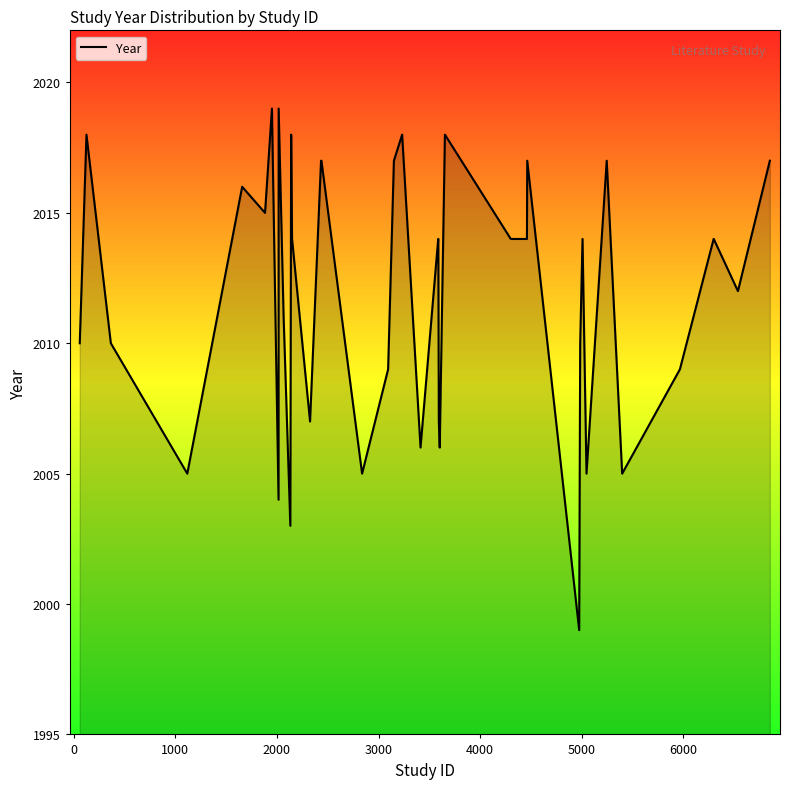

What is the maximum value shown in the chart?

2019